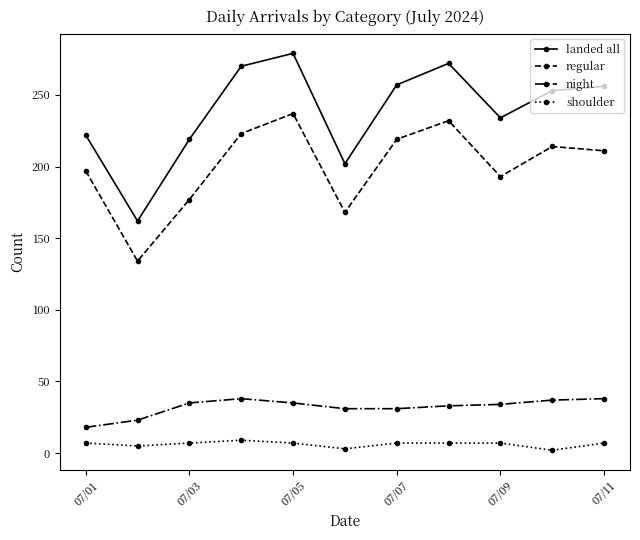

Which series has the widest spread of values?

landed all